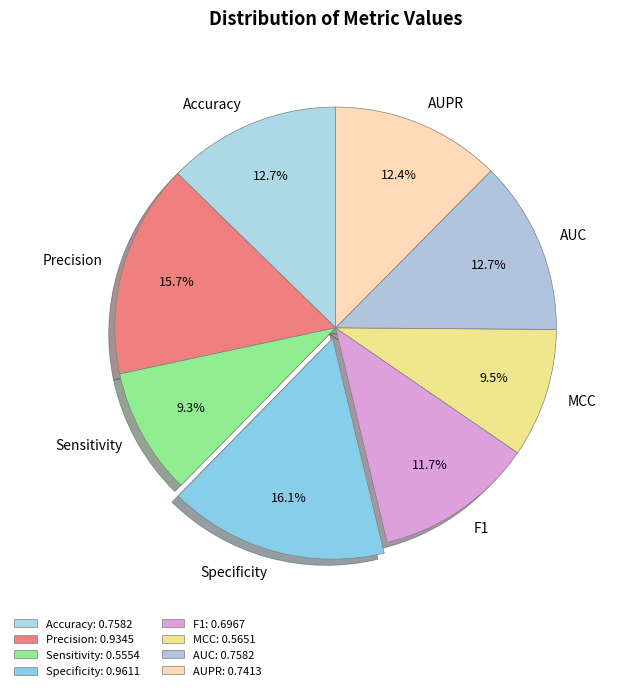

How many slices are in this pie chart?

8